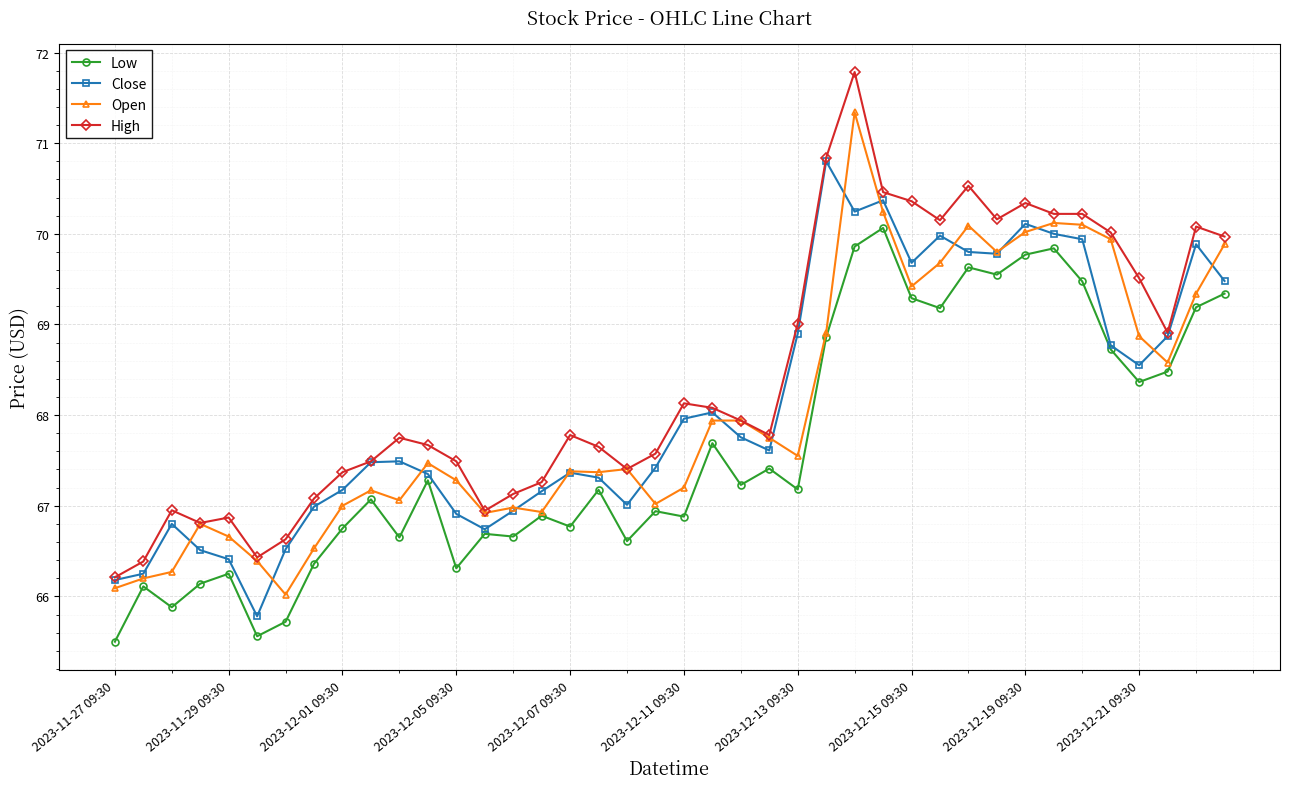

What is the maximum value shown in the chart?

71.8